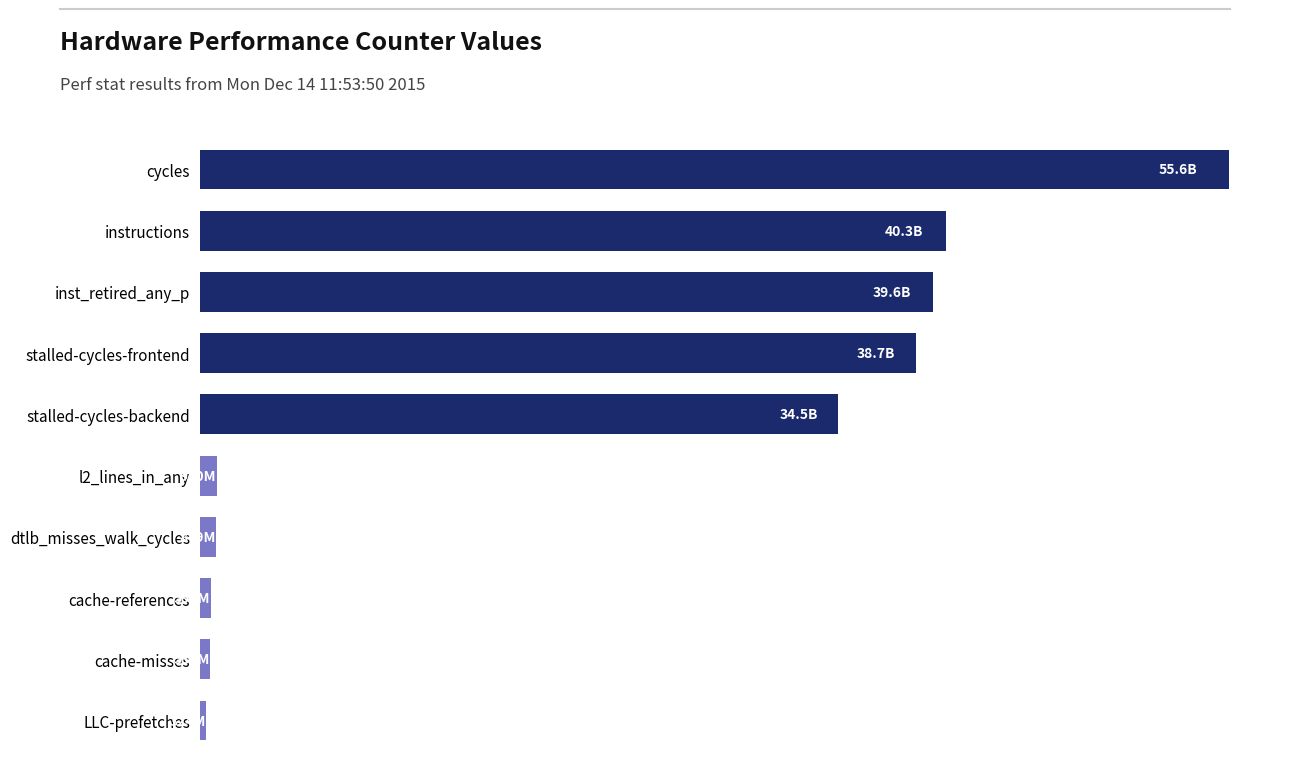

Are the bars horizontal?

Yes